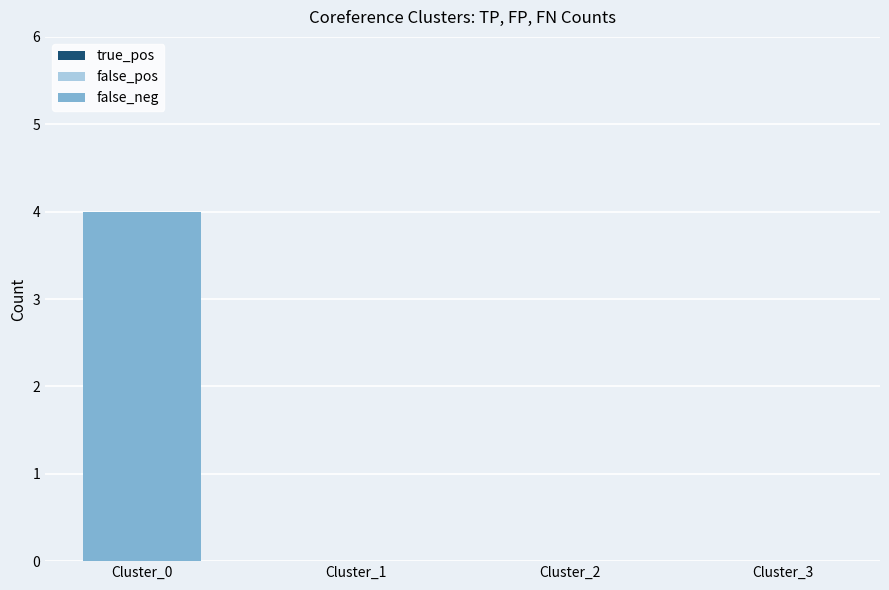

Which category has the highest value across all series?

Cluster_0